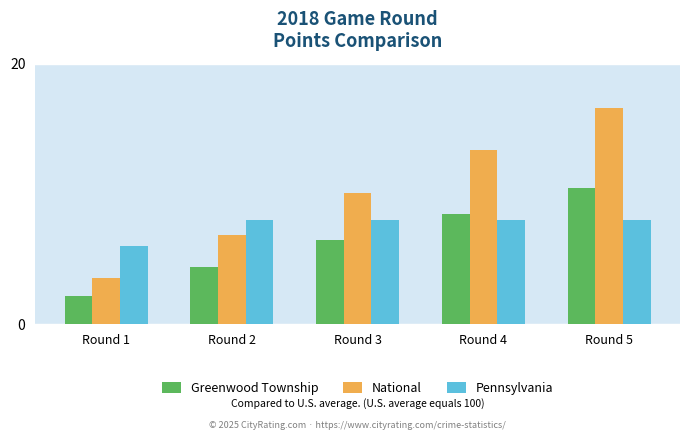

Reading right to left, list all the values displayed in this chart.

Greenwood Township: Round 5=10.4	Round 4=8.4	Round 3=6.4	Round 2=4.4	Round 1=2.1
National: Round 5=16.6	Round 4=13.3	Round 3=10.1	Round 2=6.8	Round 1=3.5
Pennsylvania: Round 5=8.0	Round 4=8.0	Round 3=8.0	Round 2=8.0	Round 1=6.0